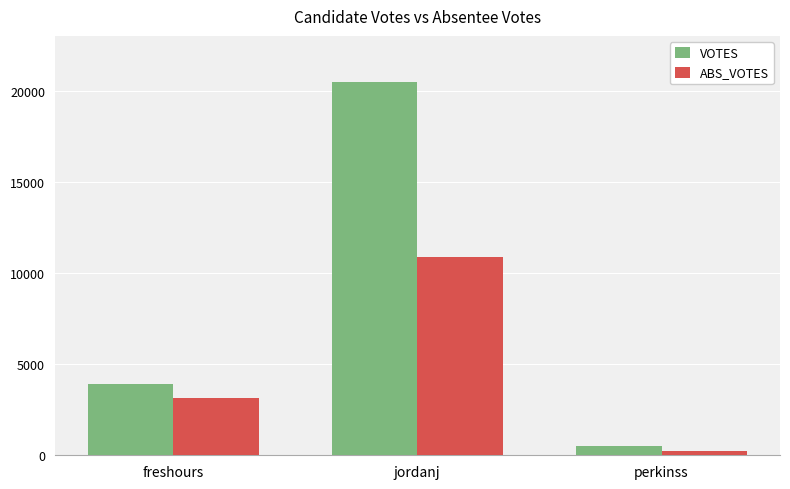

At jordanj, list the series in order from largest to smallest.

VOTES, ABS_VOTES